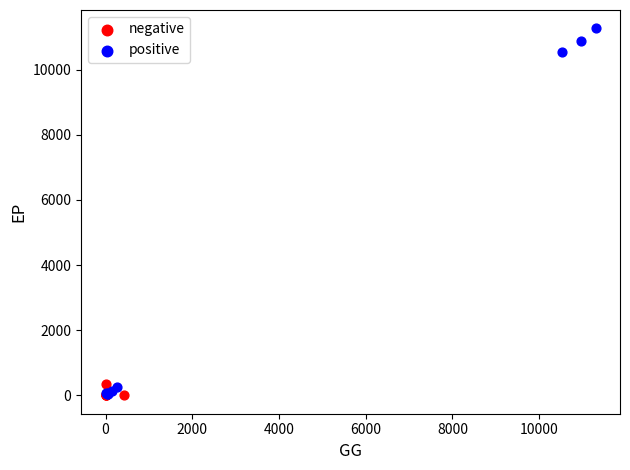

Which series has the largest Y range (max minus min)?

positive